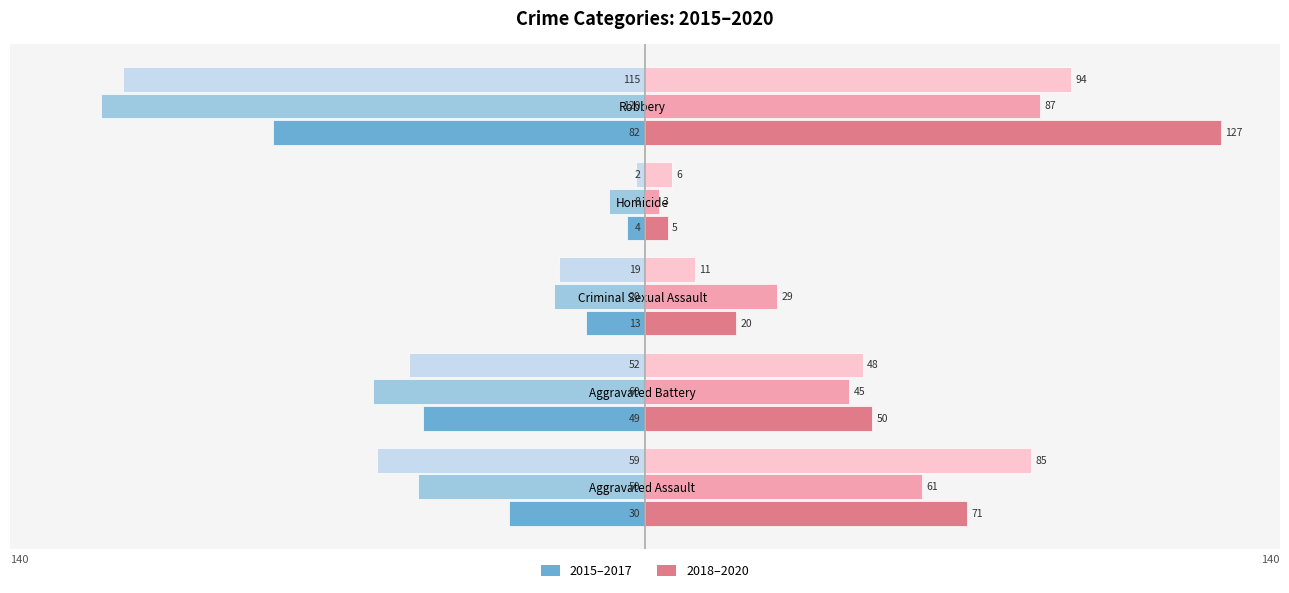

At which category is the sum across all series the highest?

Aggravated Assault